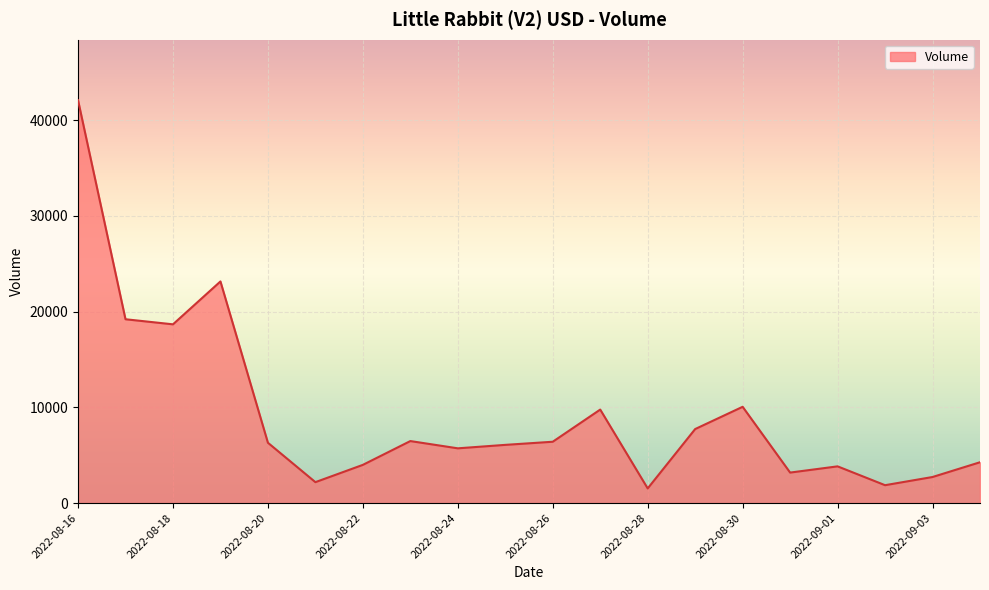

What is the minimum value shown in the chart?

1531